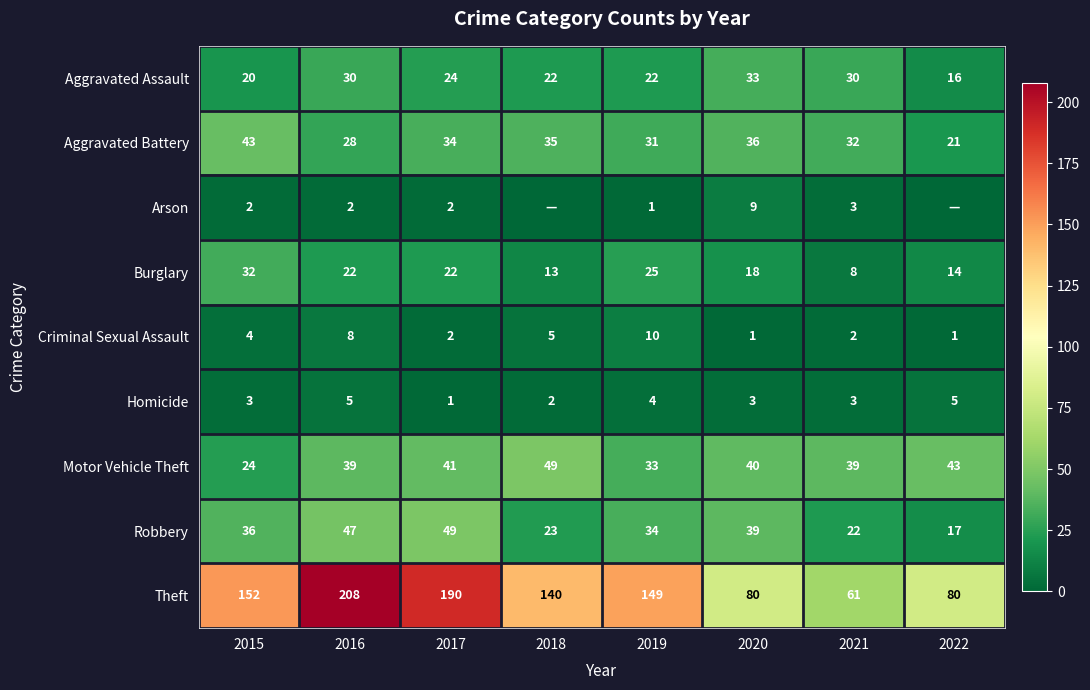

What is the maximum value for Homicide?

5